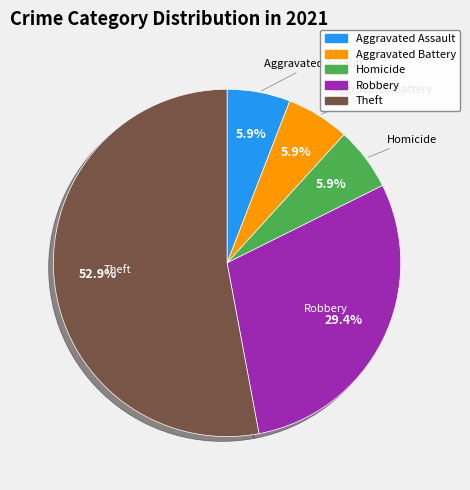

Is there any slice that represents more than half of the pie?

Yes